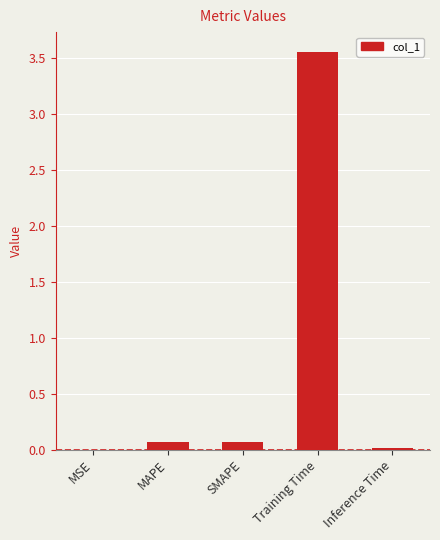

The value at Training Time is 0.7. True or false?

False